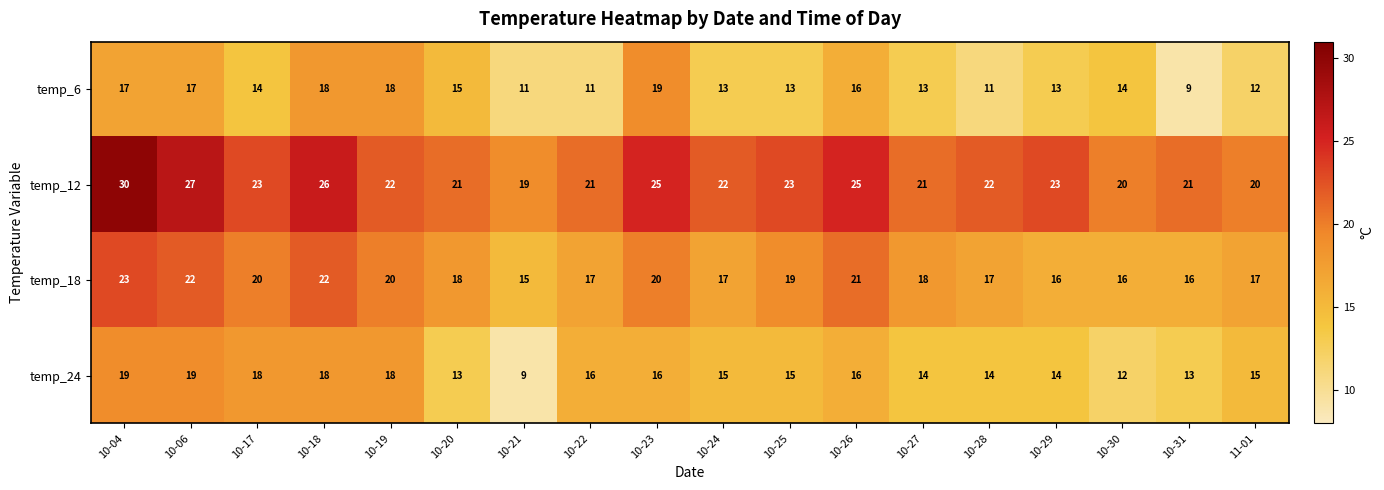

What is the sum of all temp_12 values?

411